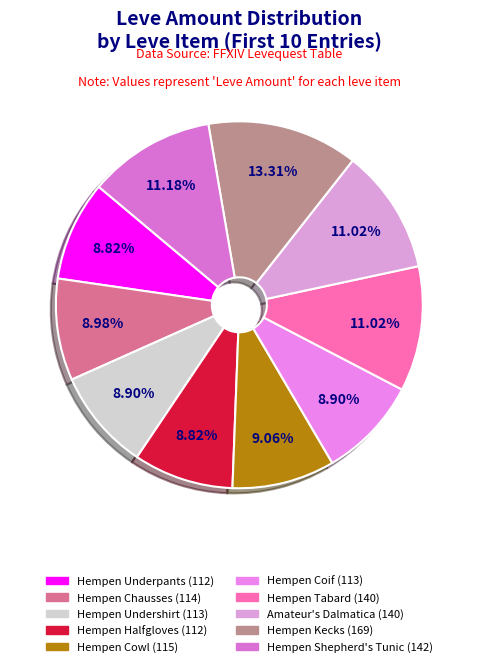

How many slices are in this pie chart?

10